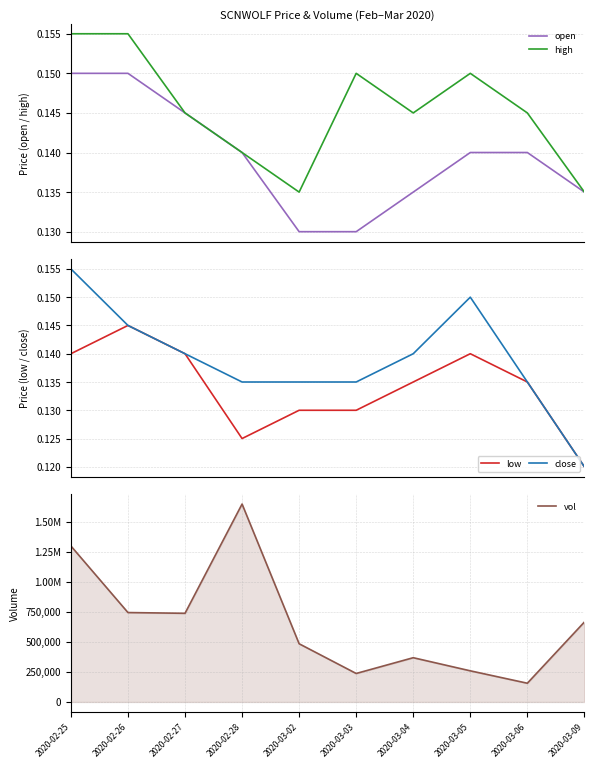

Is it true that high equals 0.1 at 2020-02-28?

True